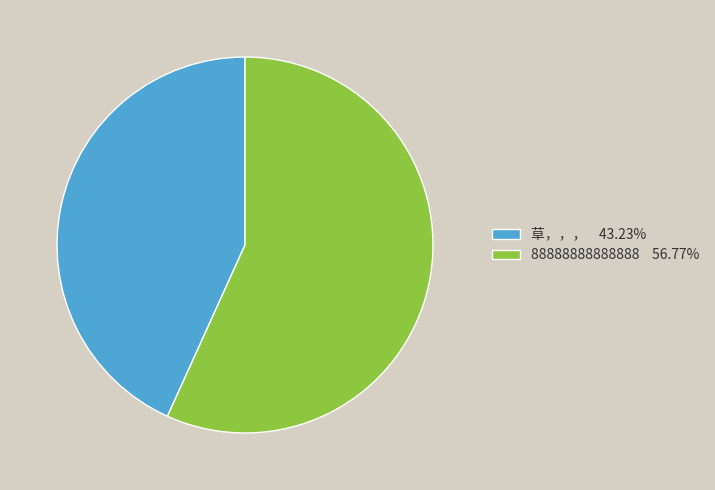

How many segments does this pie chart have?

2